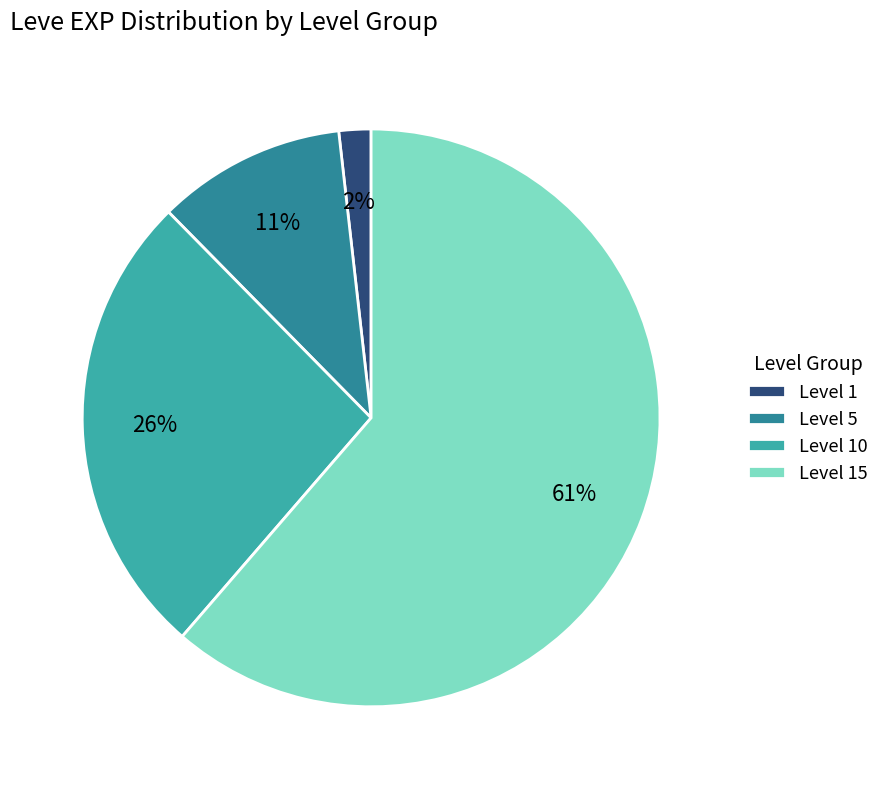

Which slice is the smallest?

Level 1